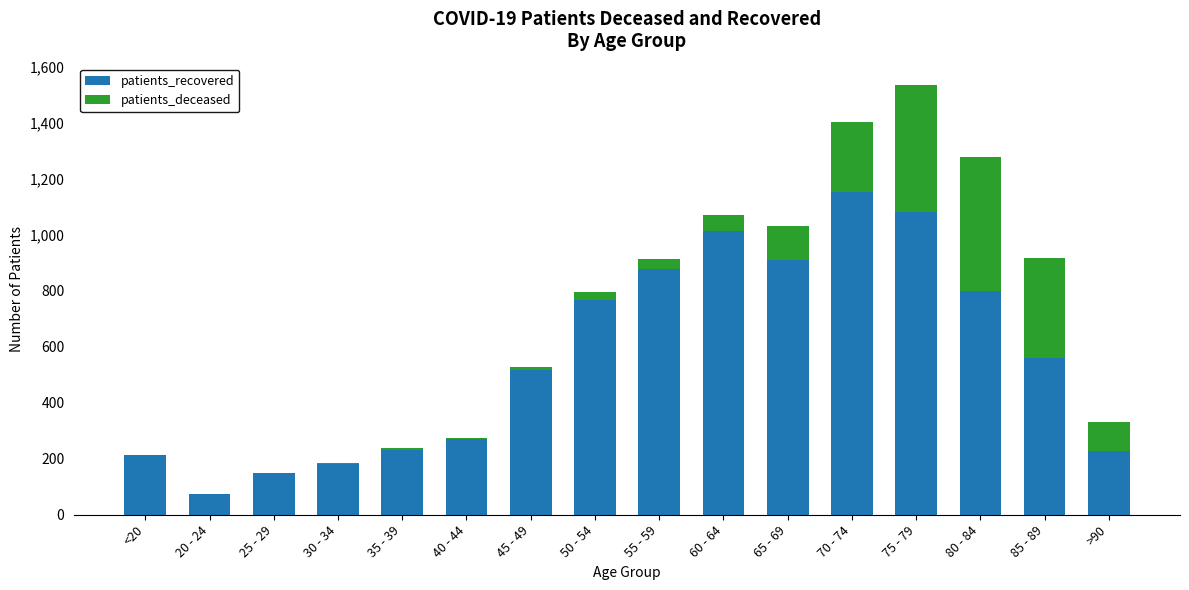

At which category is the sum across all series the highest?

75 - 79